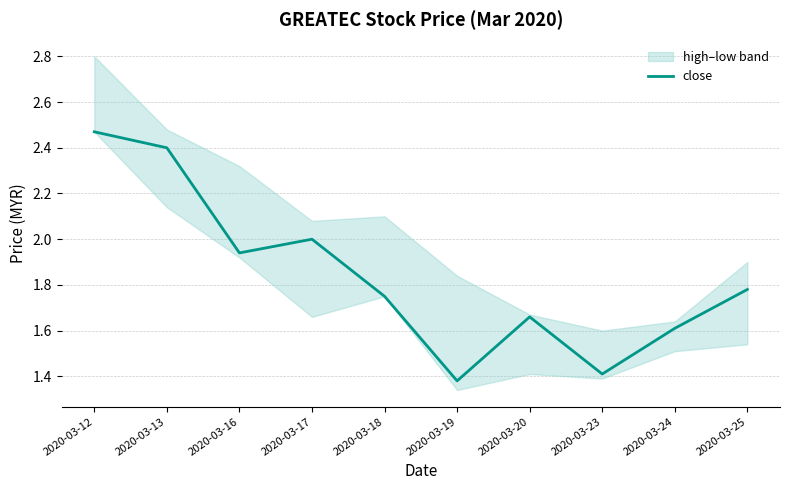

What is the sum of all values?

18.4